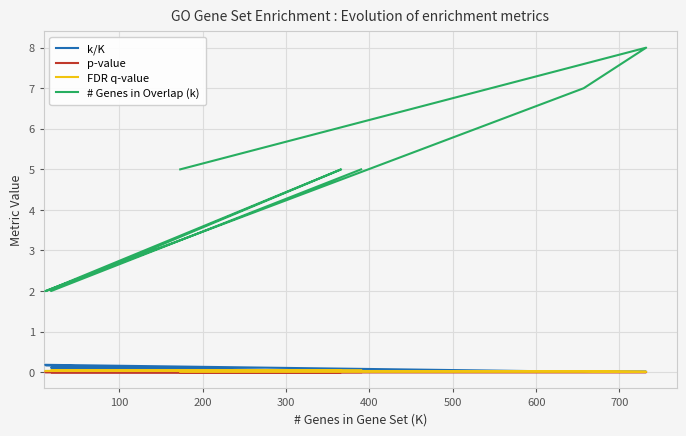

List the series in order of their peak value, lowest first.

p-value, FDR q-value, k/K, # Genes in Overlap (k)